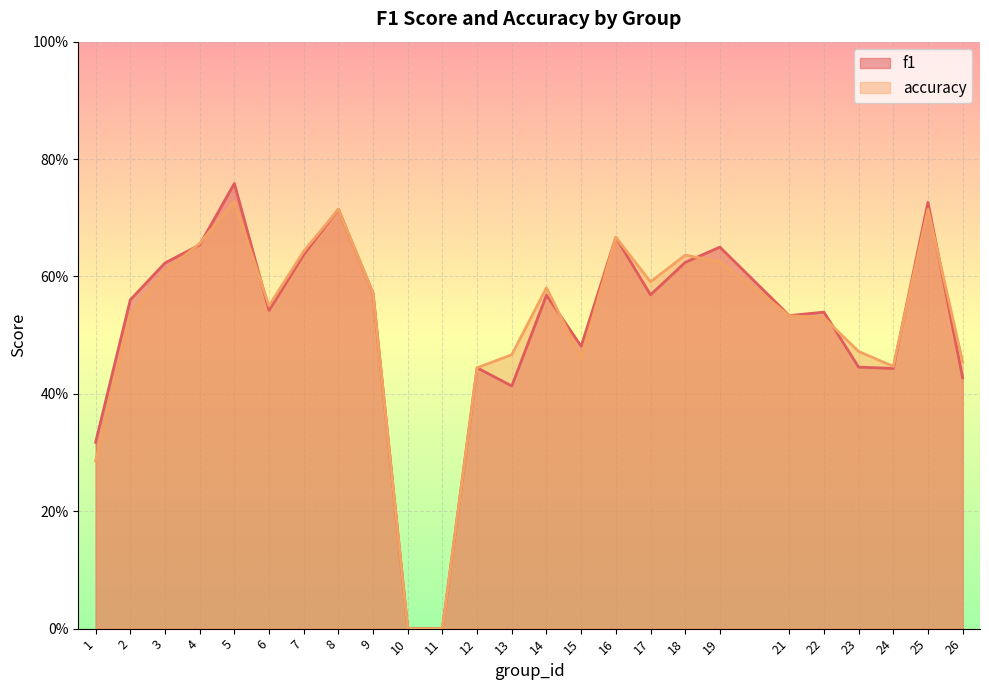

How many intersections are there between f1 and accuracy?

8